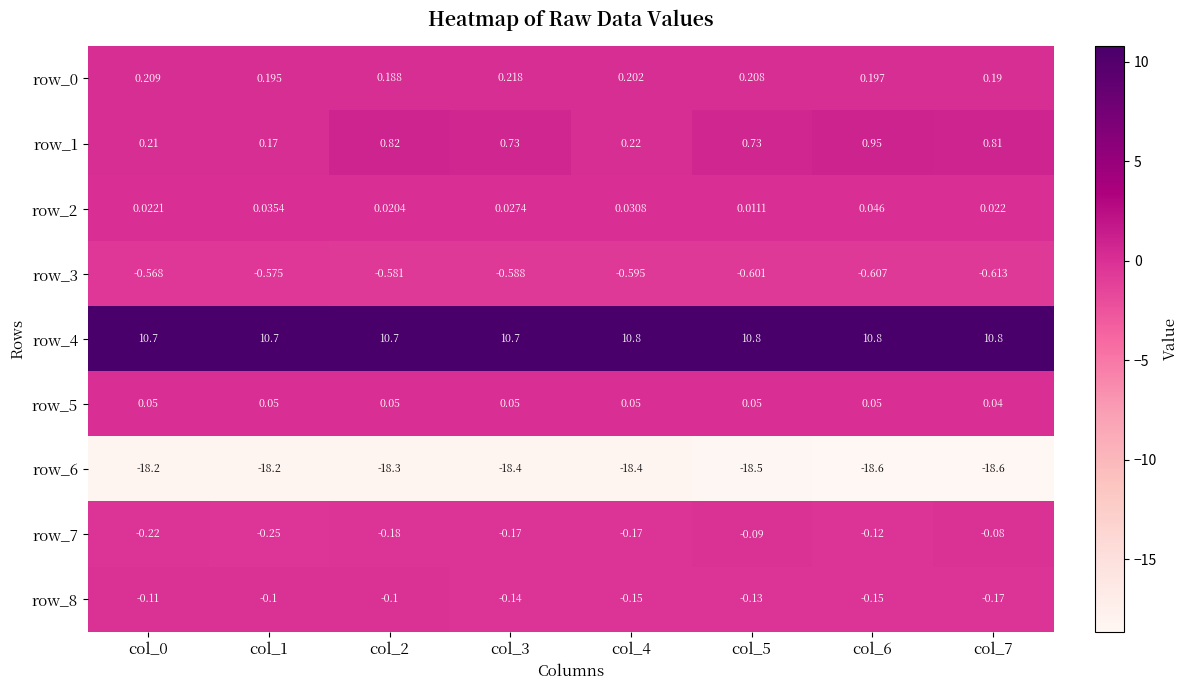

Is the value of row_3 at col_7 greater than the value of row_1 at col_2?

No